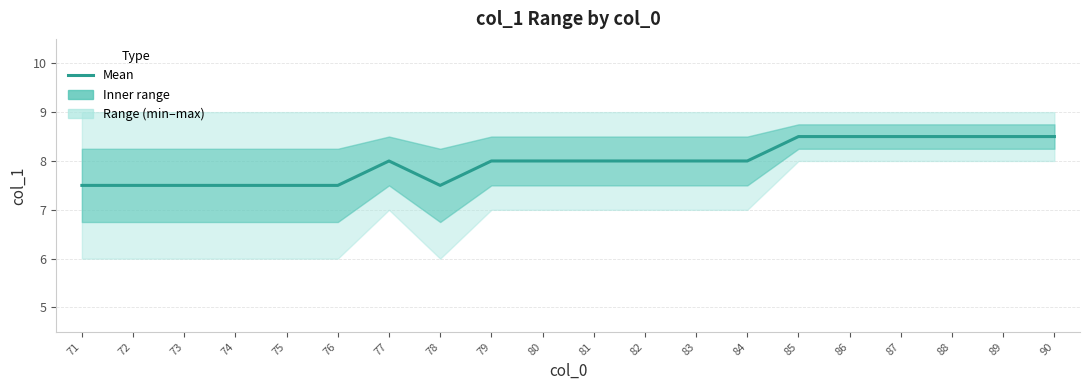

Does the chart have visible grid lines?

Yes